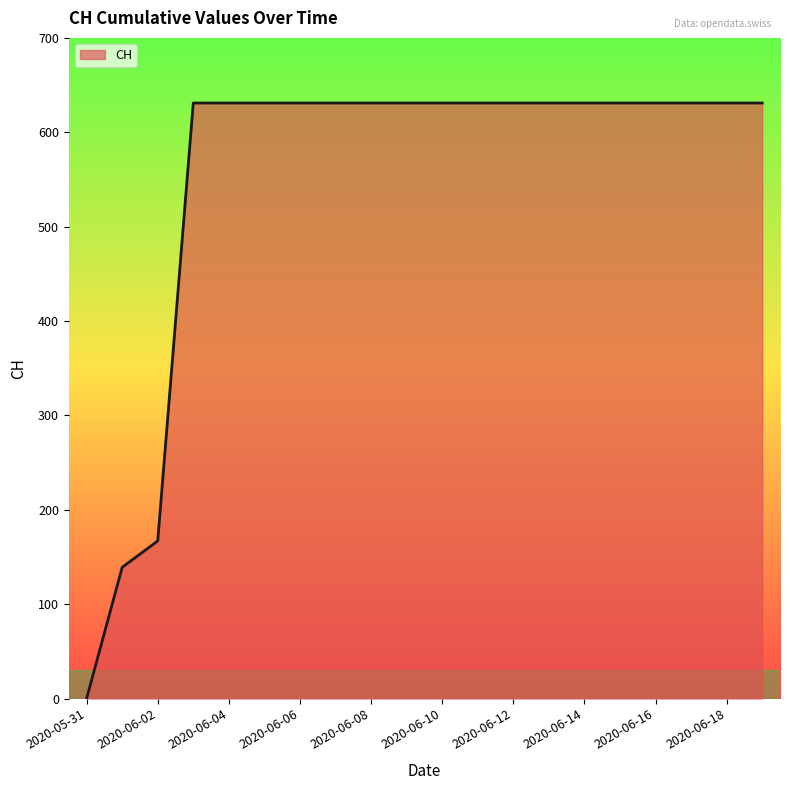

Reading right to left, what are all the values shown in this chart?

631	631	631	631	631	631	631	631	631	631	631	631	631	631	631	631	631	167	139	0